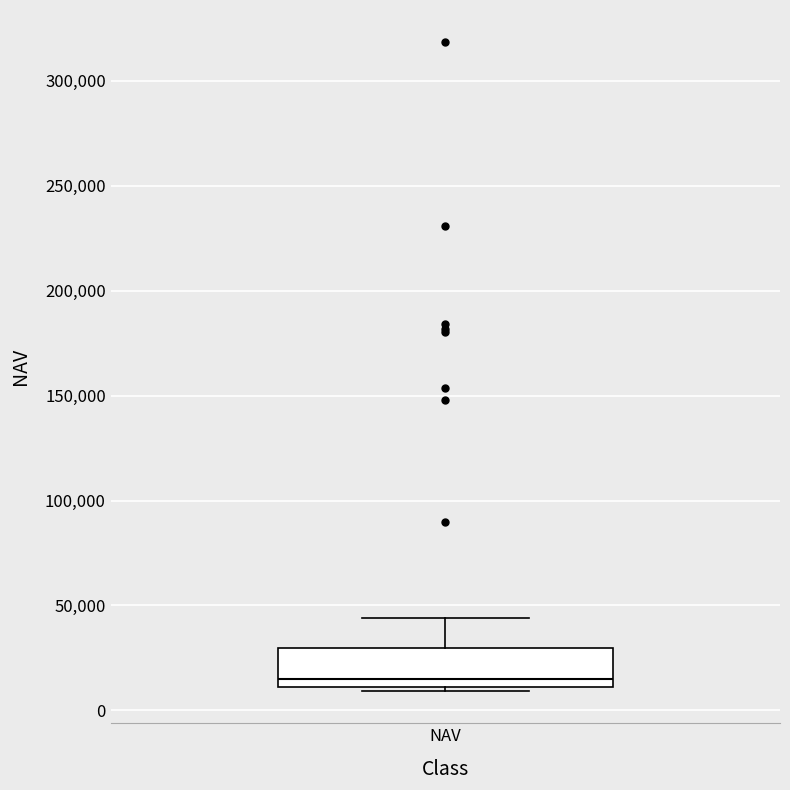

Read this box plot against the y-axis: the position of the median line, the range covered by the box, and the ends of both whiskers. The values are not printed on the chart, so give them approximately, as read against the axis.

median 15000, box 10000 to 30000, whiskers 10000 (just below the box's lower edge) to 45000